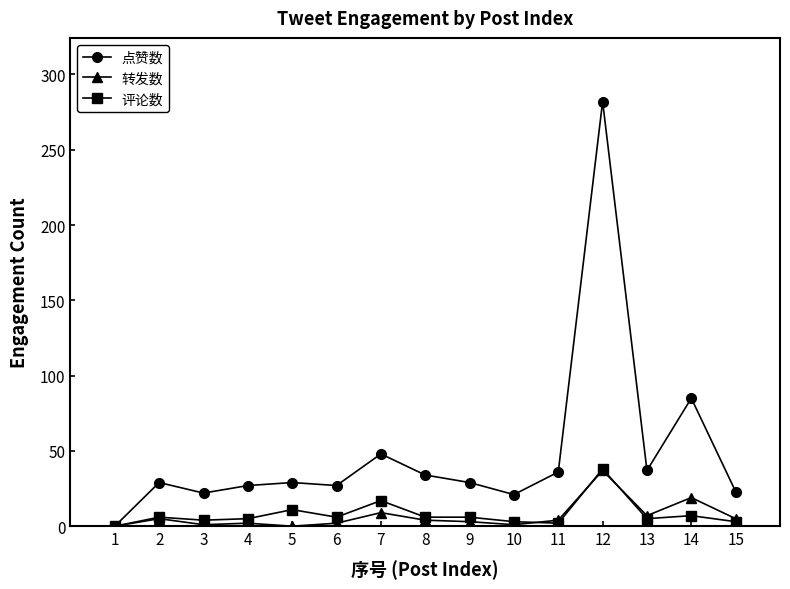

The value of 点赞数 at 12 is 456. True or false?

False